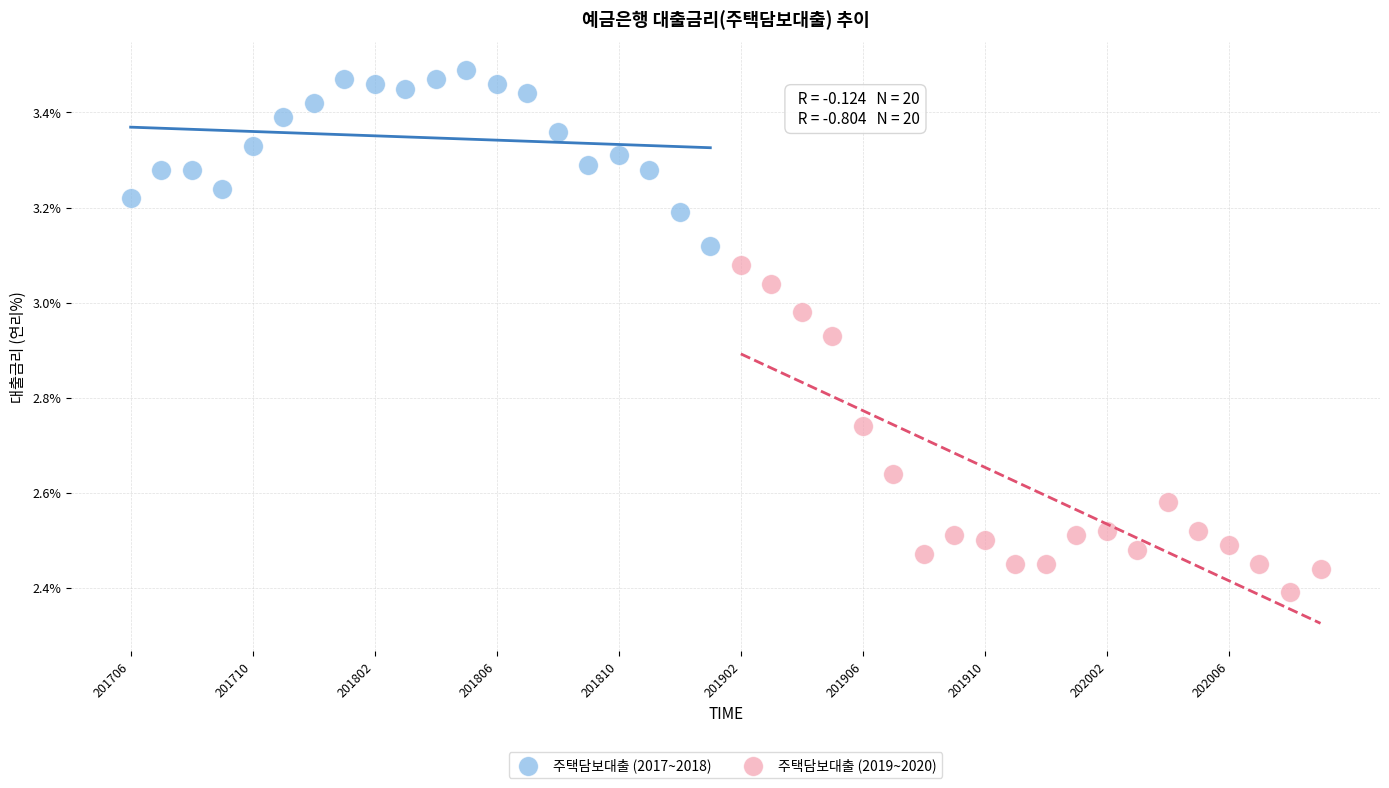

Which series reaches the minimum Y coordinate?

주택담보대출 (2019~2020)